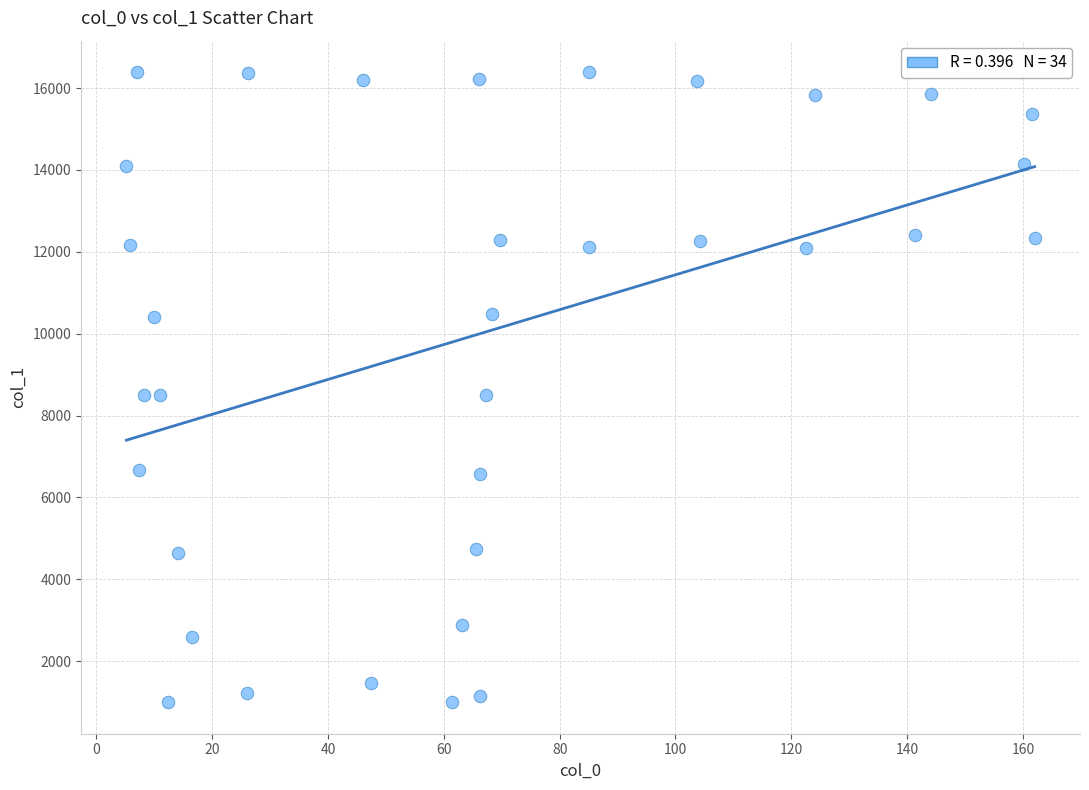

What is the range of X values (max minus min)?

156.8